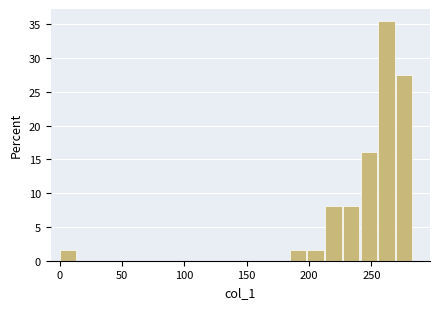

Around what value on the x-axis is the tallest bar? Give the approximate position of its centre, as read against the axis.

260